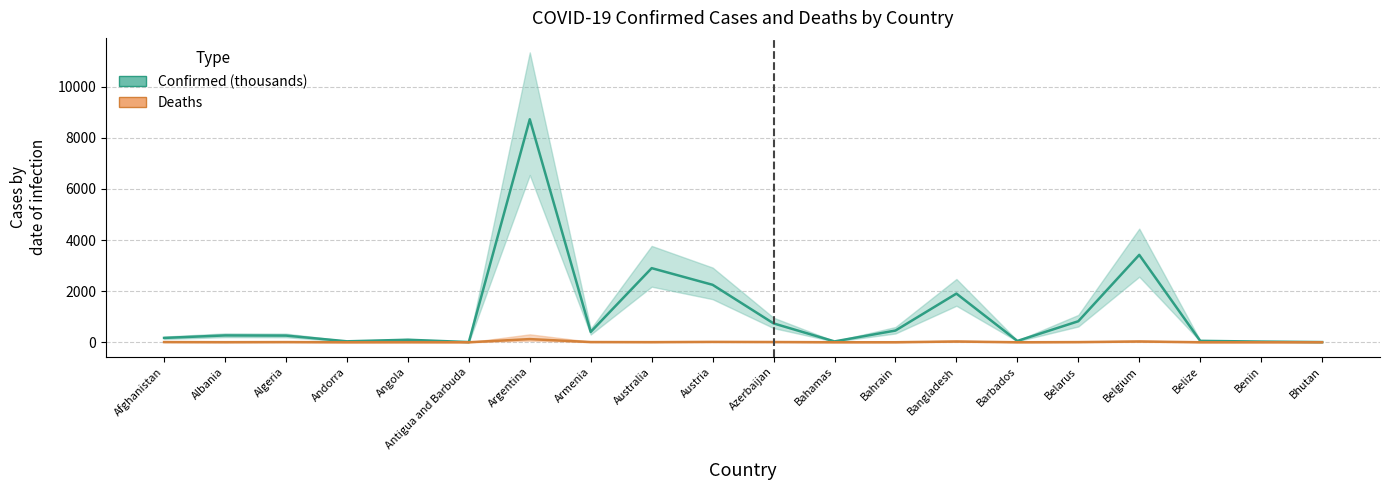

What is the difference between the highest and lowest values at Benin?

26.4